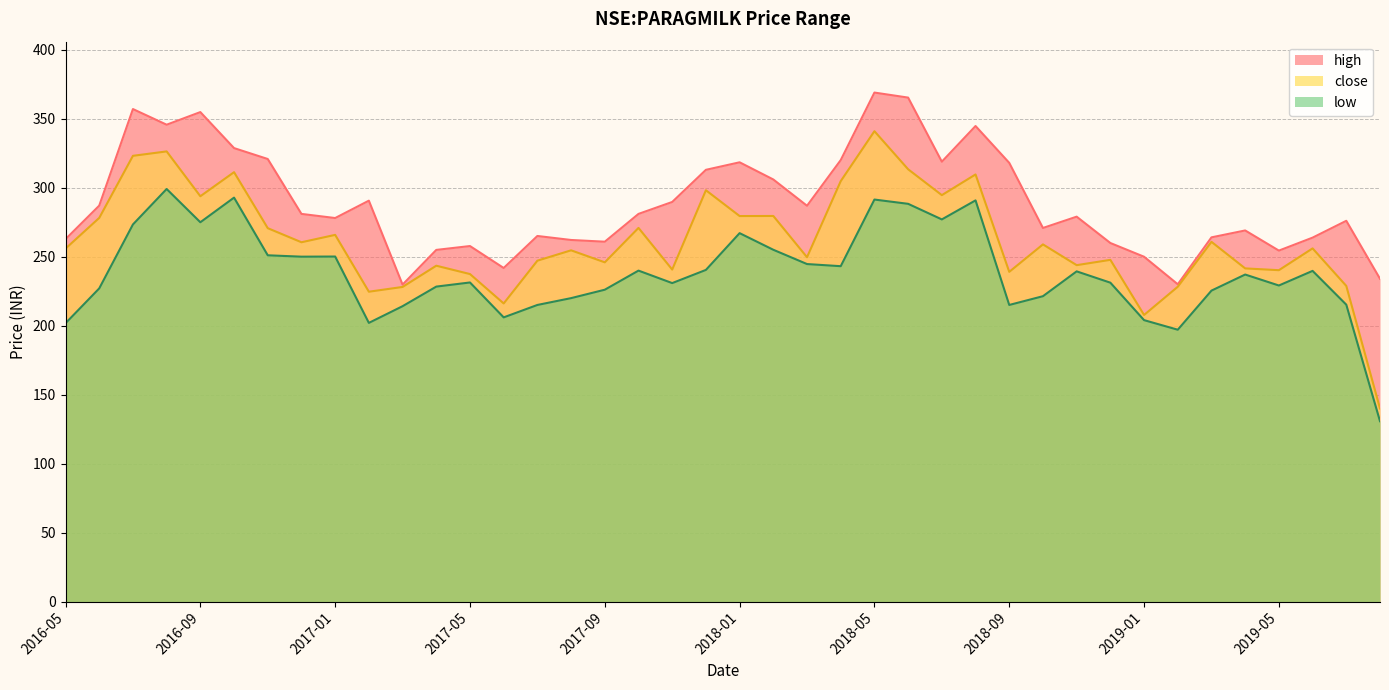

At which label does high first exceed 281?

2016-06